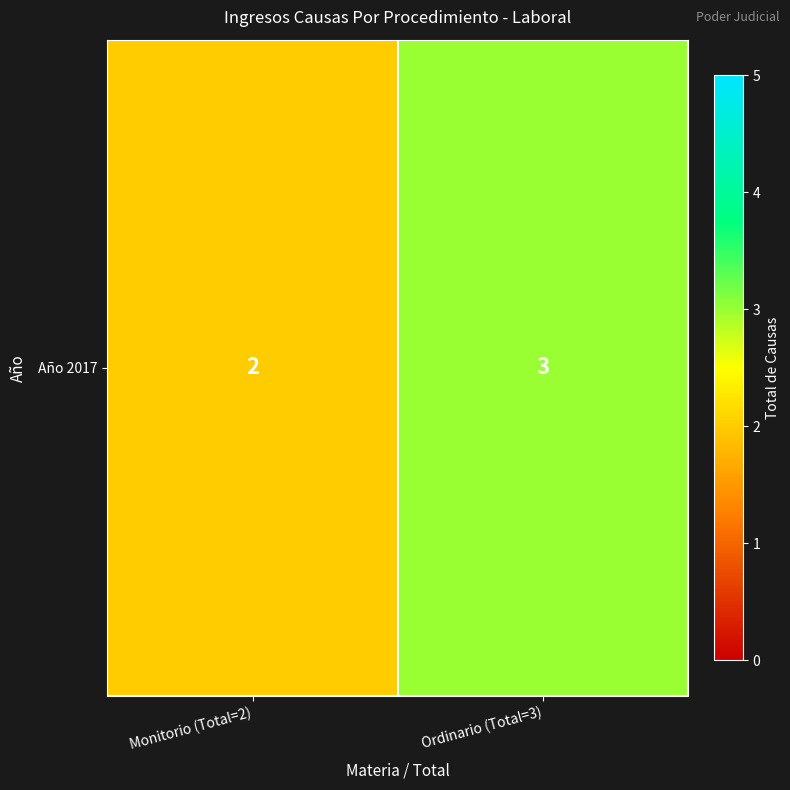

Rank the categories by value from highest to lowest.

Ordinario (Total=3), Monitorio (Total=2)